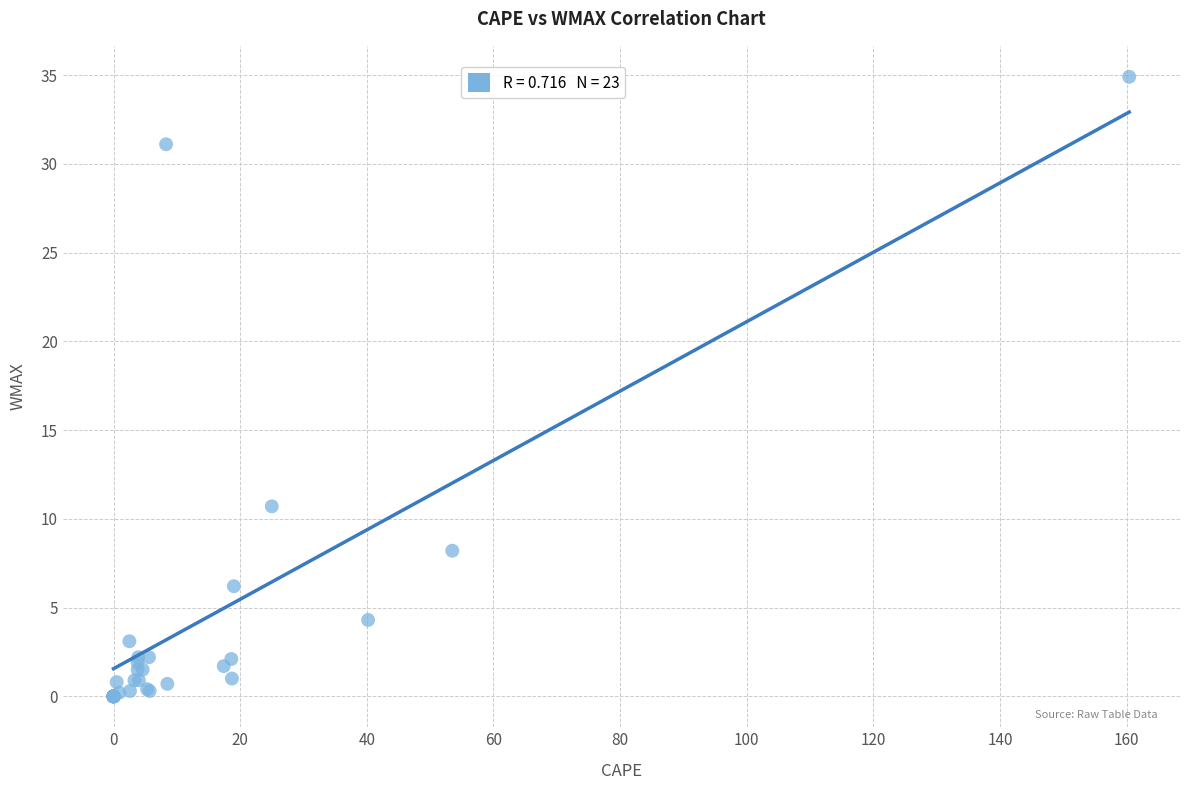

What Y value in the scatter plot is closest to 17?

10.7